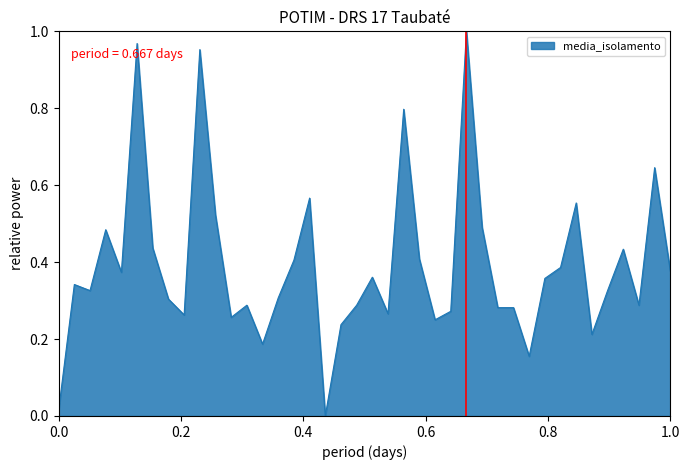

Does the chart have visible grid lines?

No